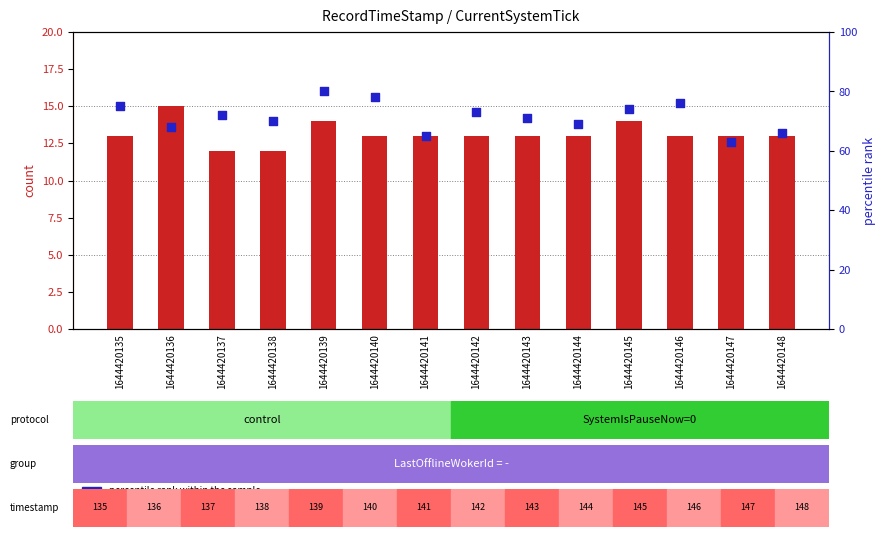

At which category is the sum across all series the highest?

1644420139